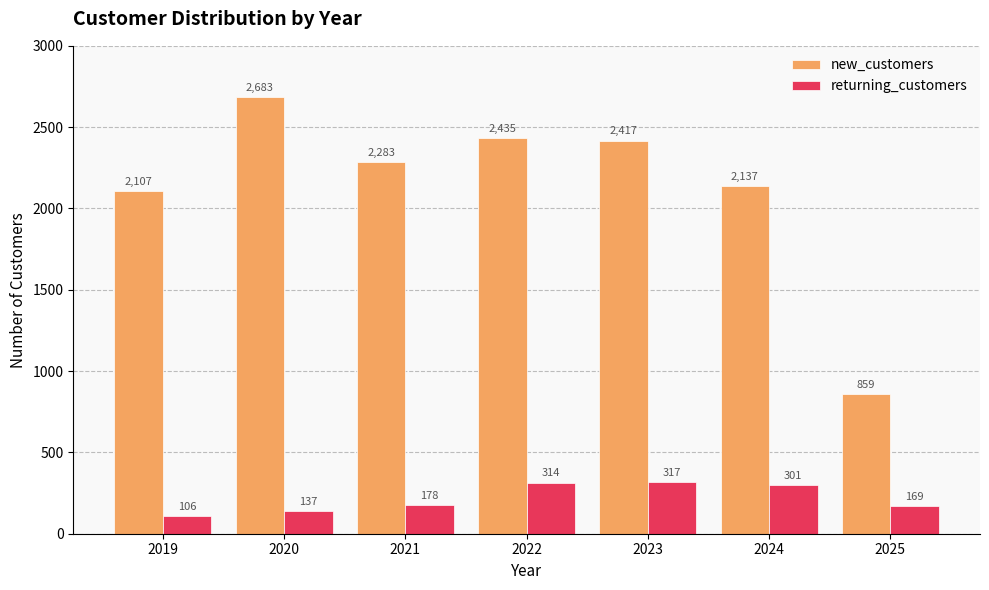

How many data points in returning_customers are less than 178?

3